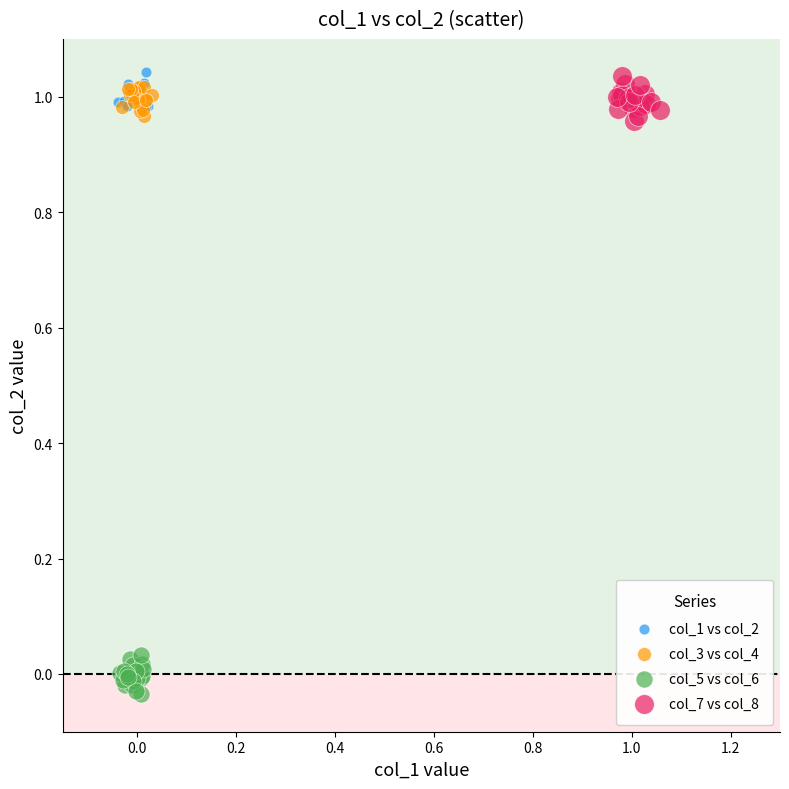

Which series reaches the minimum Y coordinate?

col_5 vs col_6